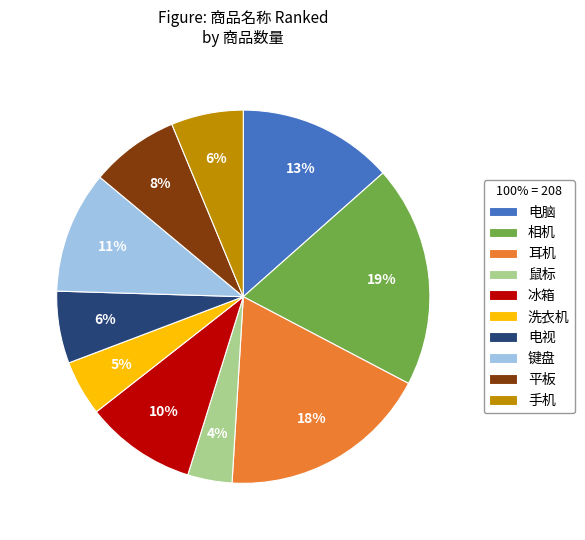

How many segments does this pie chart have?

10